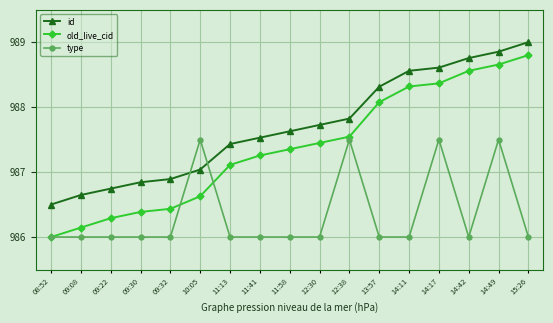

What is the minimum value for id?

986.5